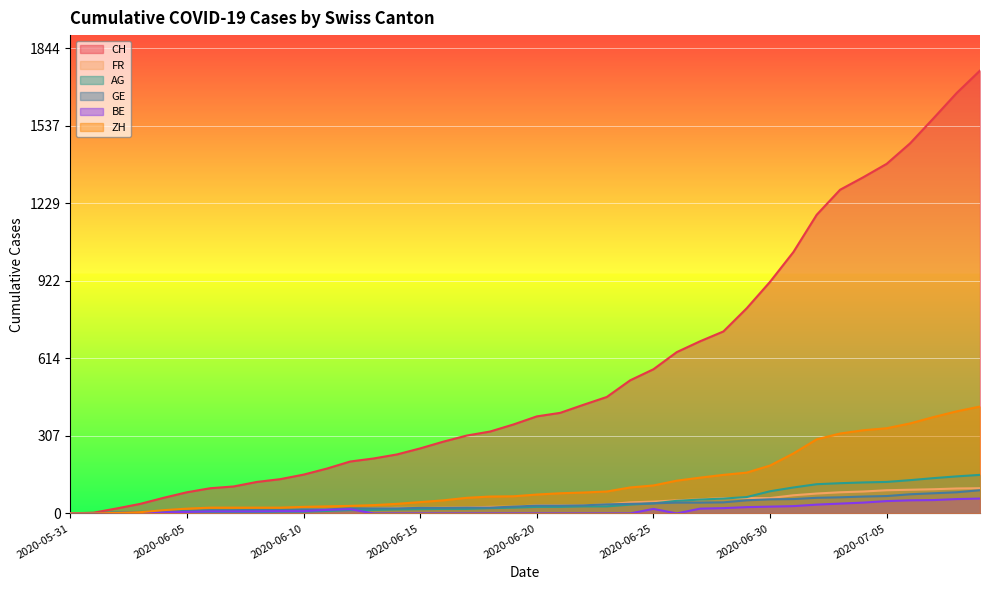

What is the spread (max minus min) of values at 2020-06-19?

353